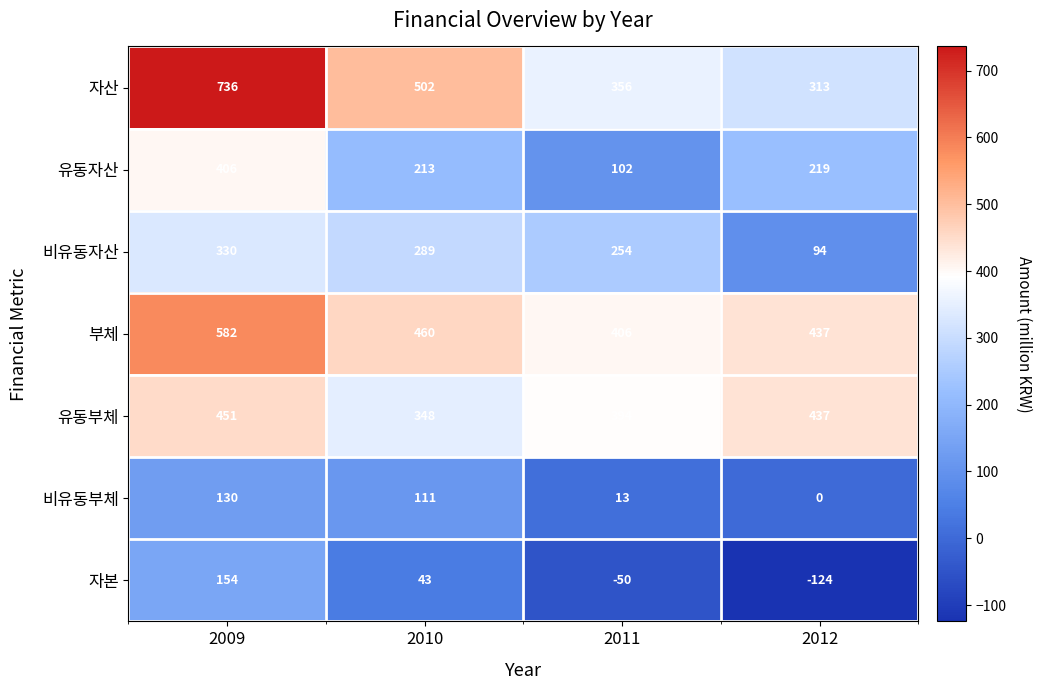

What is the difference between the maximum and minimum values in the 자산 series?

423